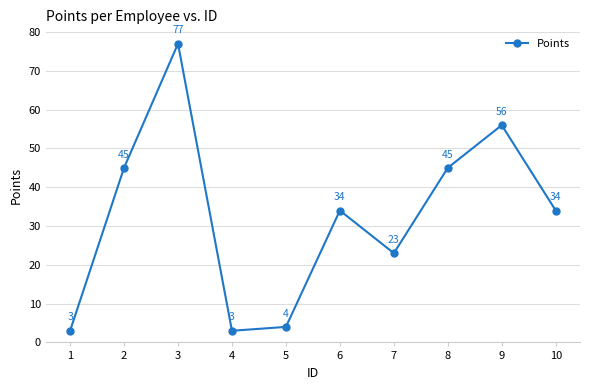

Read the value at 5.

4